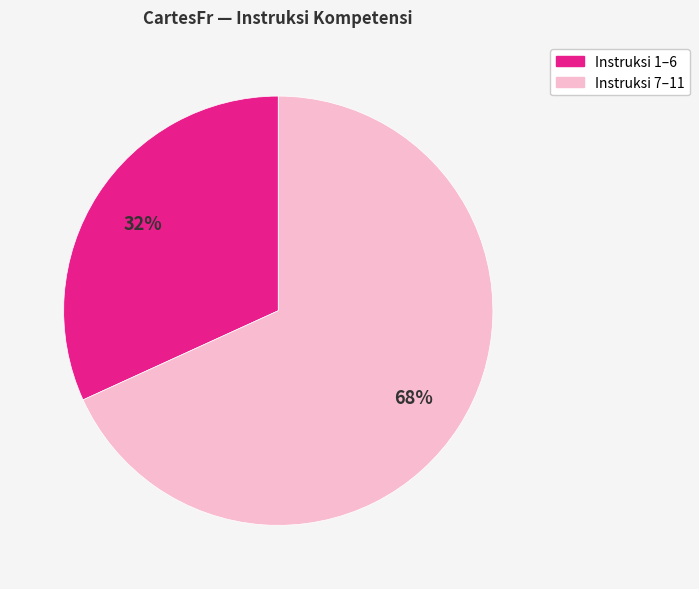

To the nearest percent, what portion does Instruksi 7–11 represent?

68%